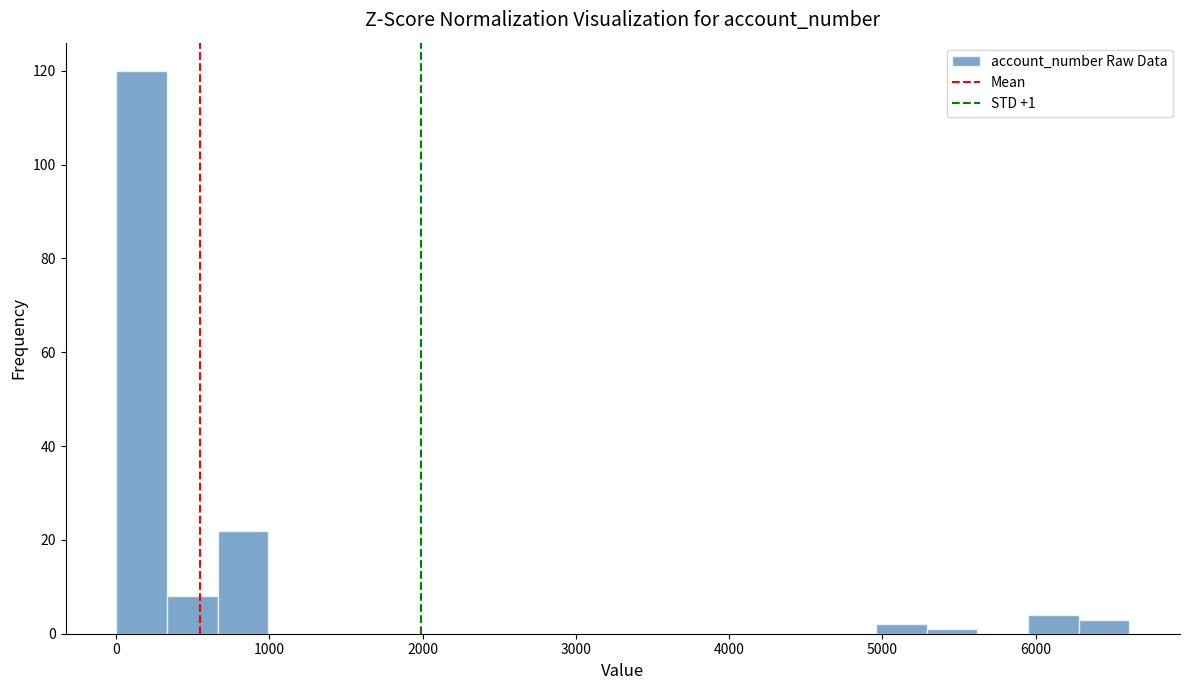

Read against the x-axis, roughly where is the centre of the tallest bar?

200